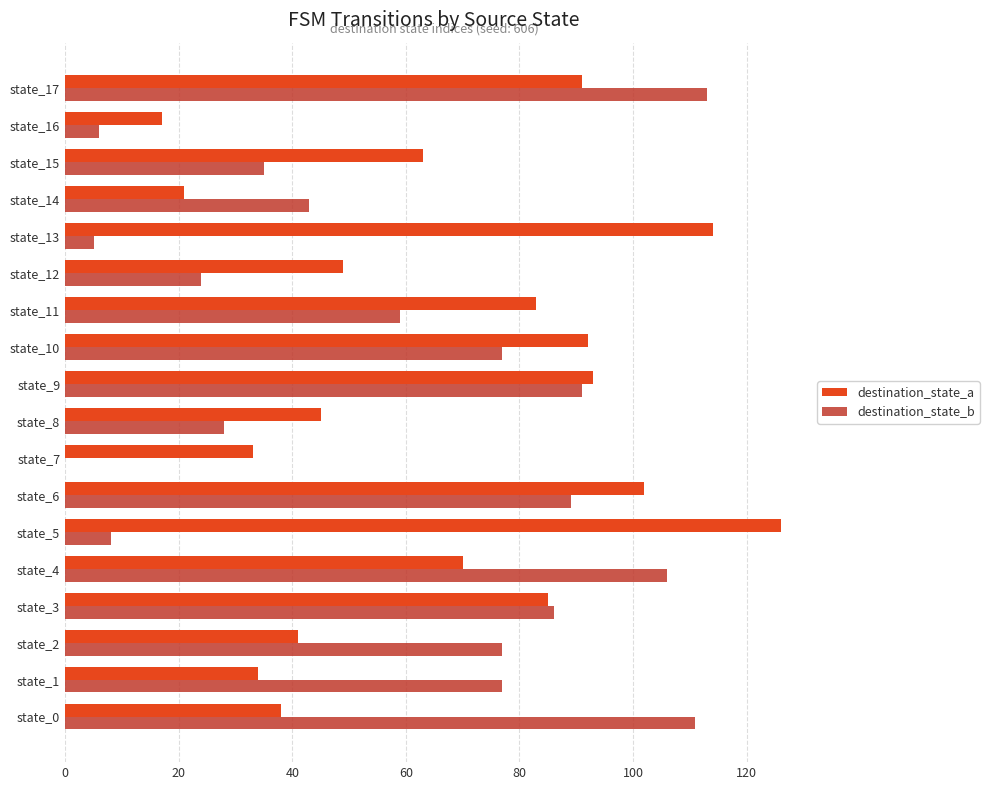

What are all the series names shown in the legend?

destination_state_a, destination_state_b